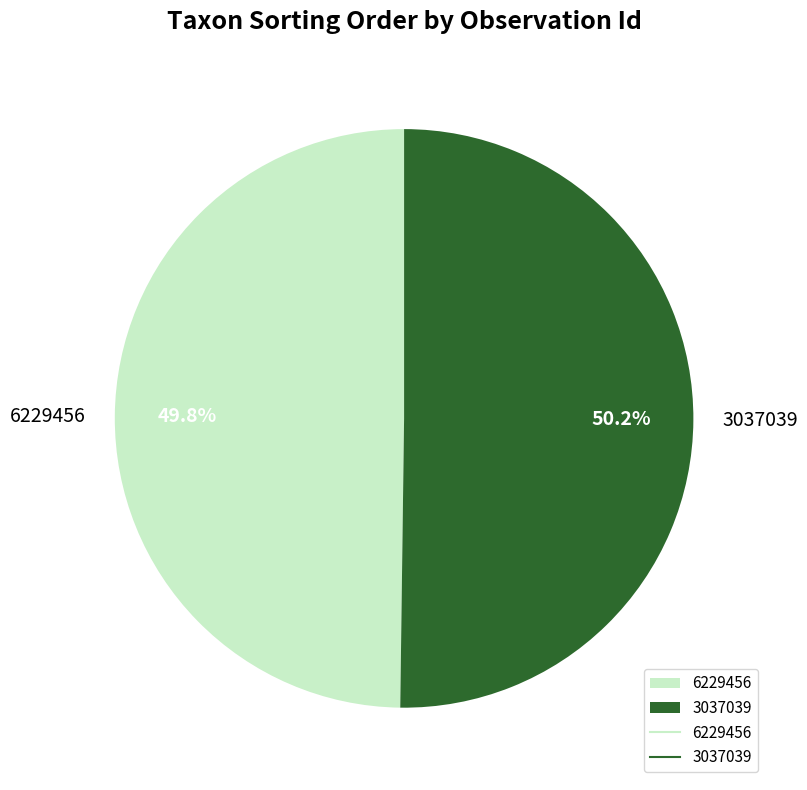

Approximately how many times larger is the value at 6229456 compared to 3037039?

1.0